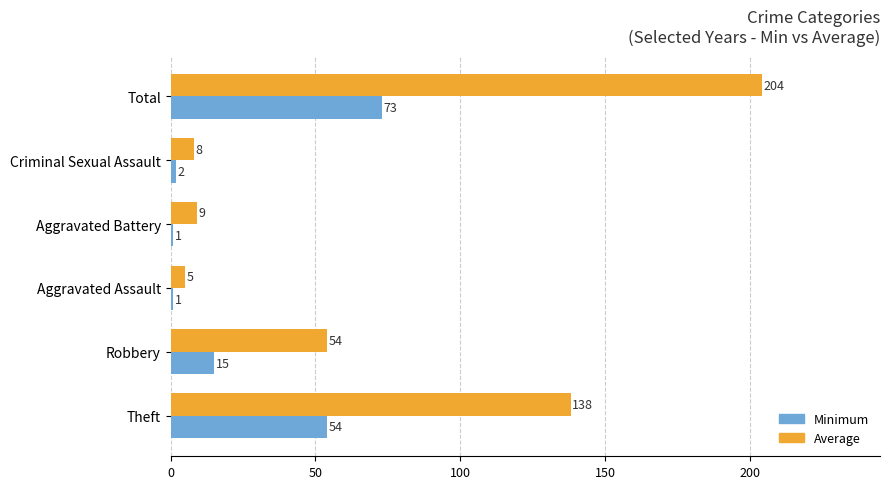

At which category is the sum across all series the highest?

Total